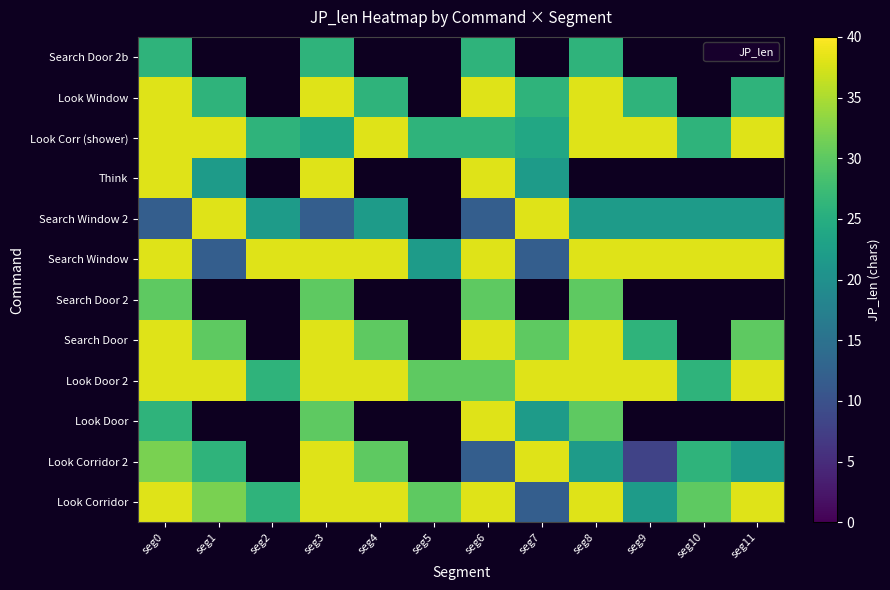

True or false: Look Door has a value of 30.0 at seg8.

True